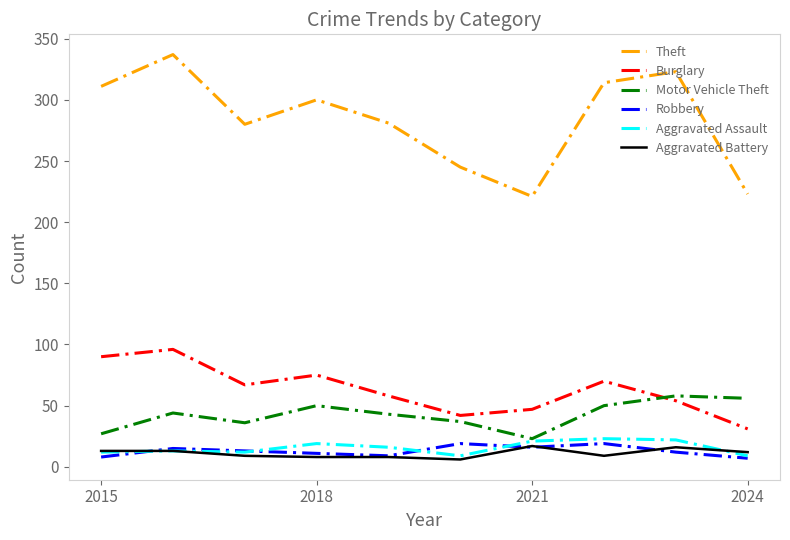

How many lines are shown in the chart?

6